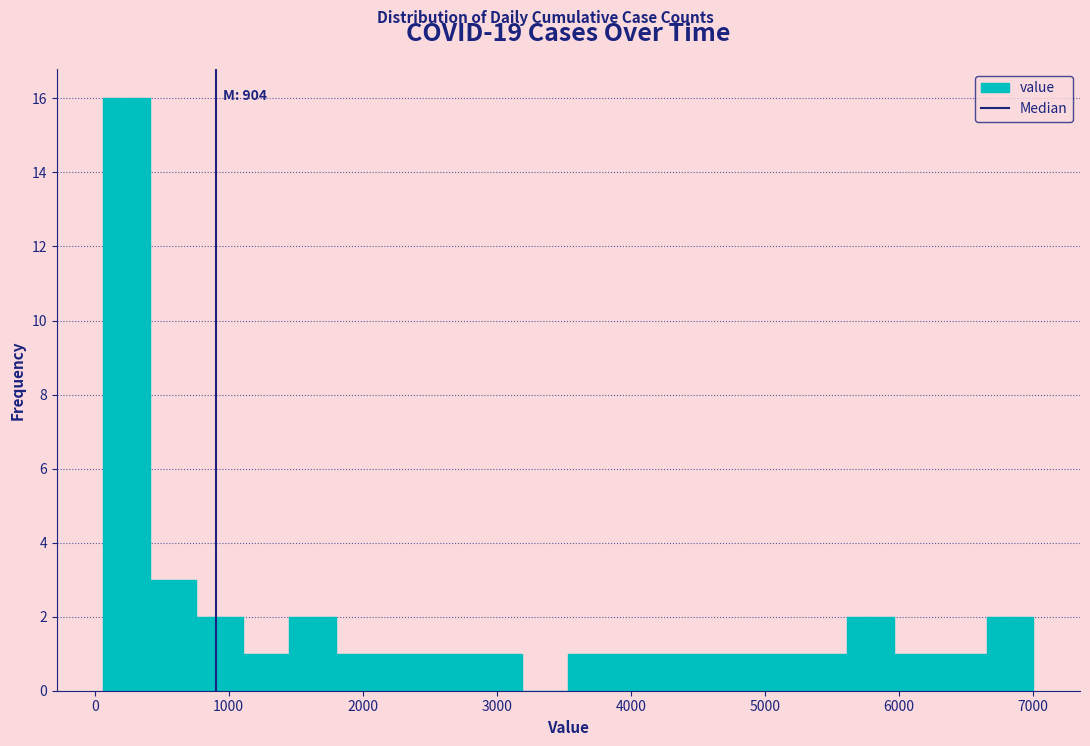

Around what value on the x-axis is the tallest bar? Give the approximate position of its centre, as read against the axis.

200